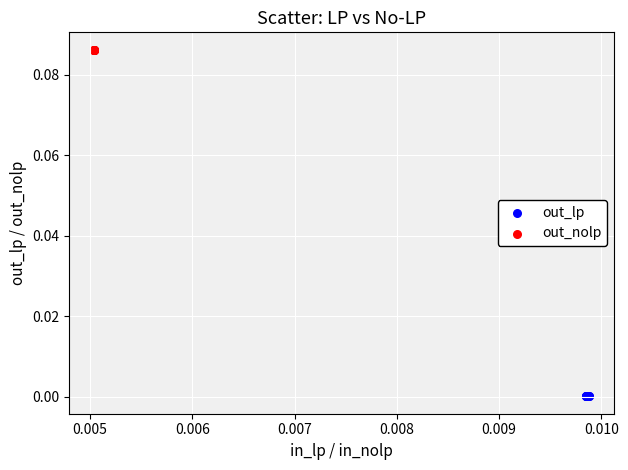

Which series reaches the minimum Y coordinate?

out_lp